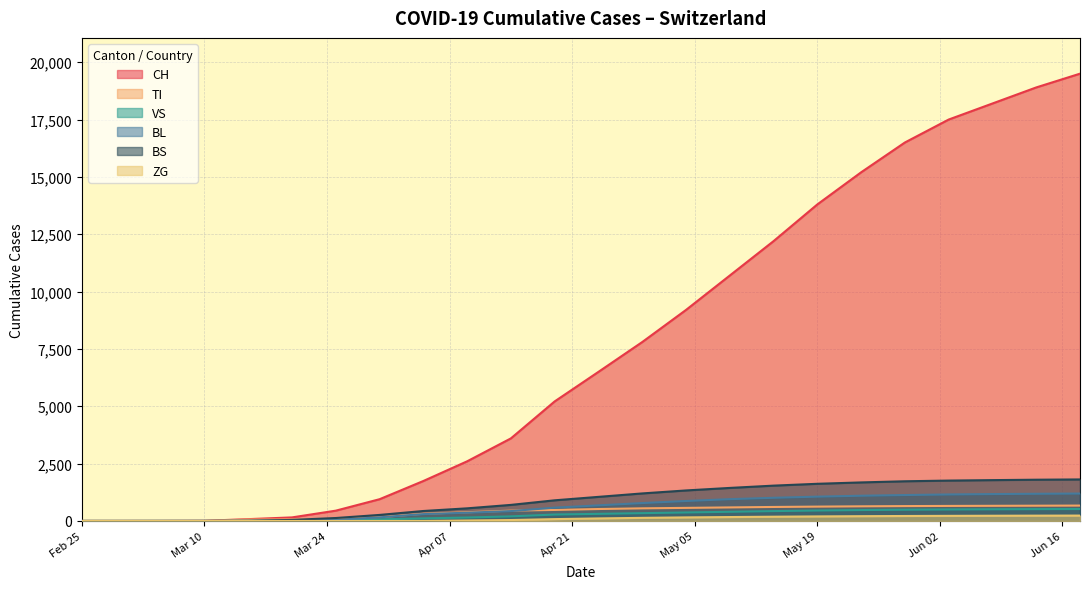

True or false: ZG and CH intersect in this chart.

False